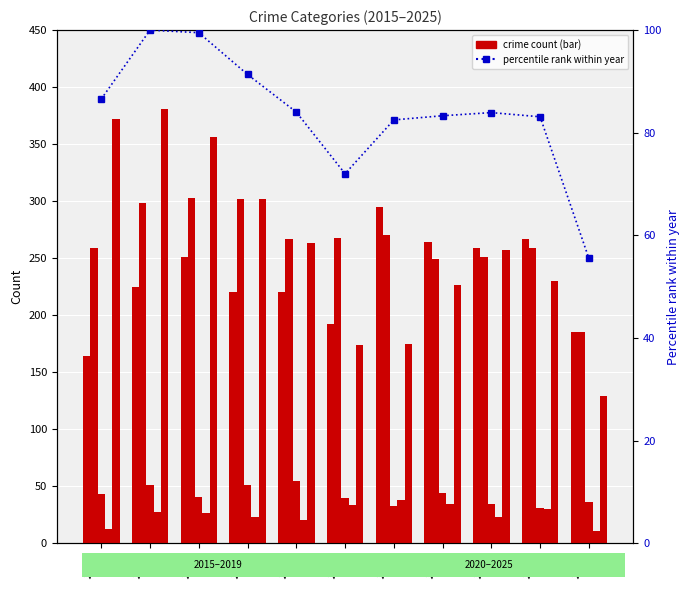

How many bars are there in total?

66